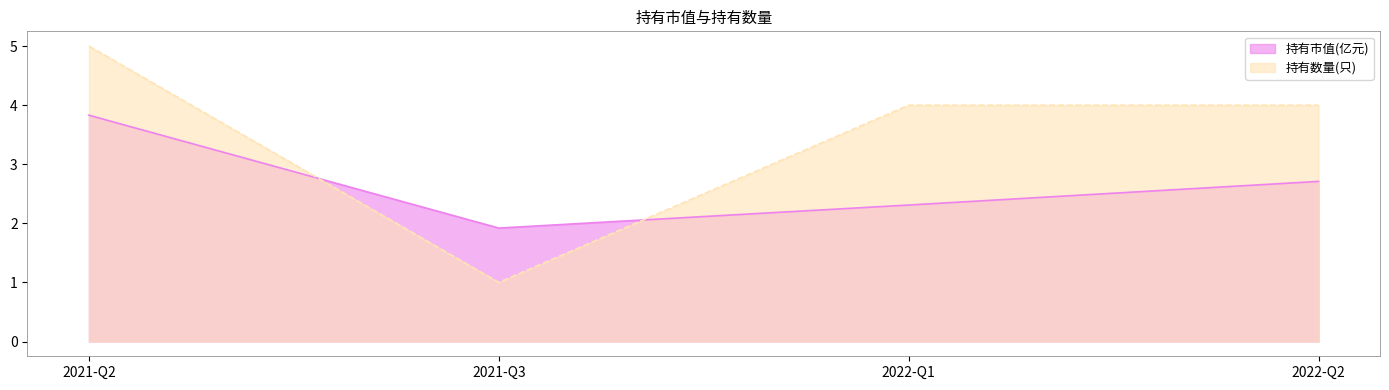

How many lines are shown in the chart?

2